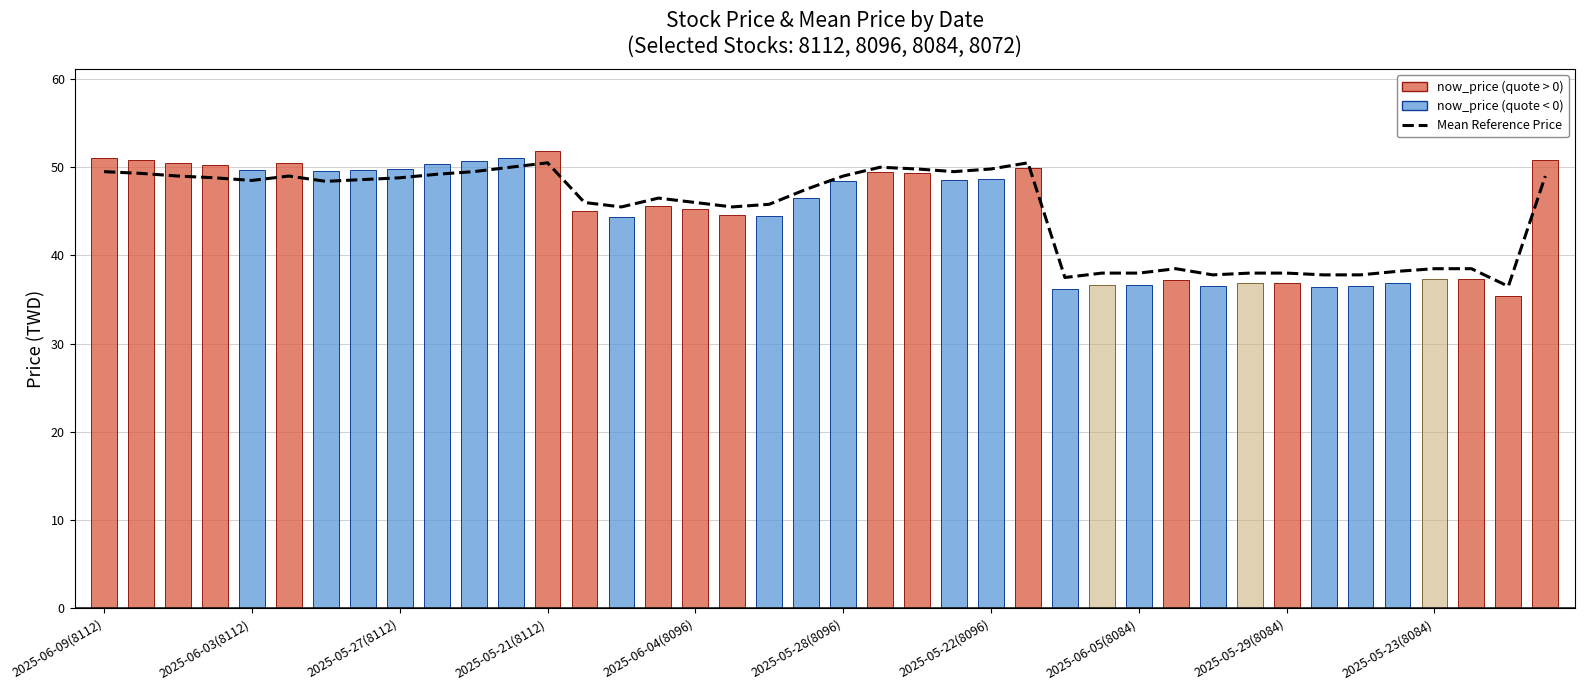

What is the difference between the maximum and minimum values in the Mean Reference Price series?

14.0